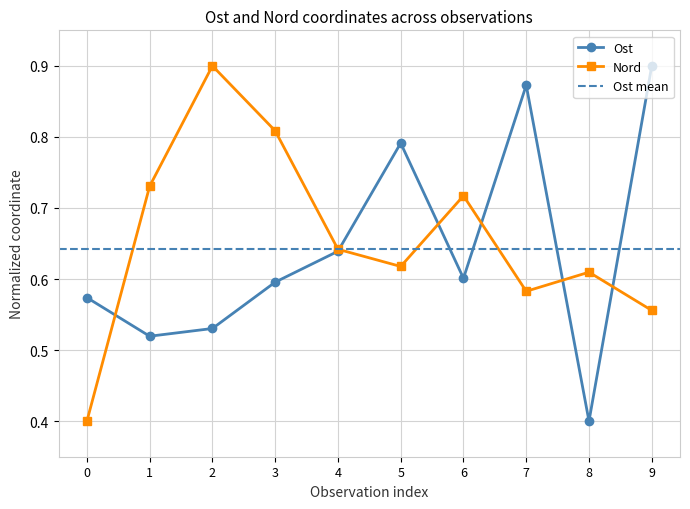

What is the value of the Nord point at the 7th from the left?

0.7